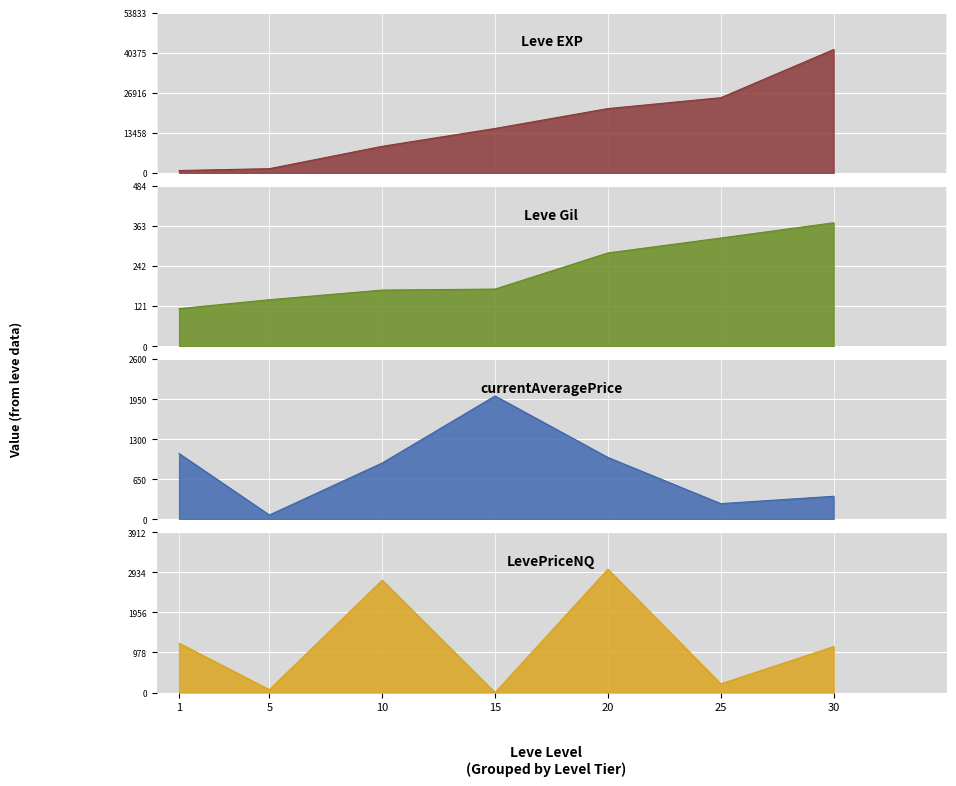

Between 25 and 20, which is larger?

25